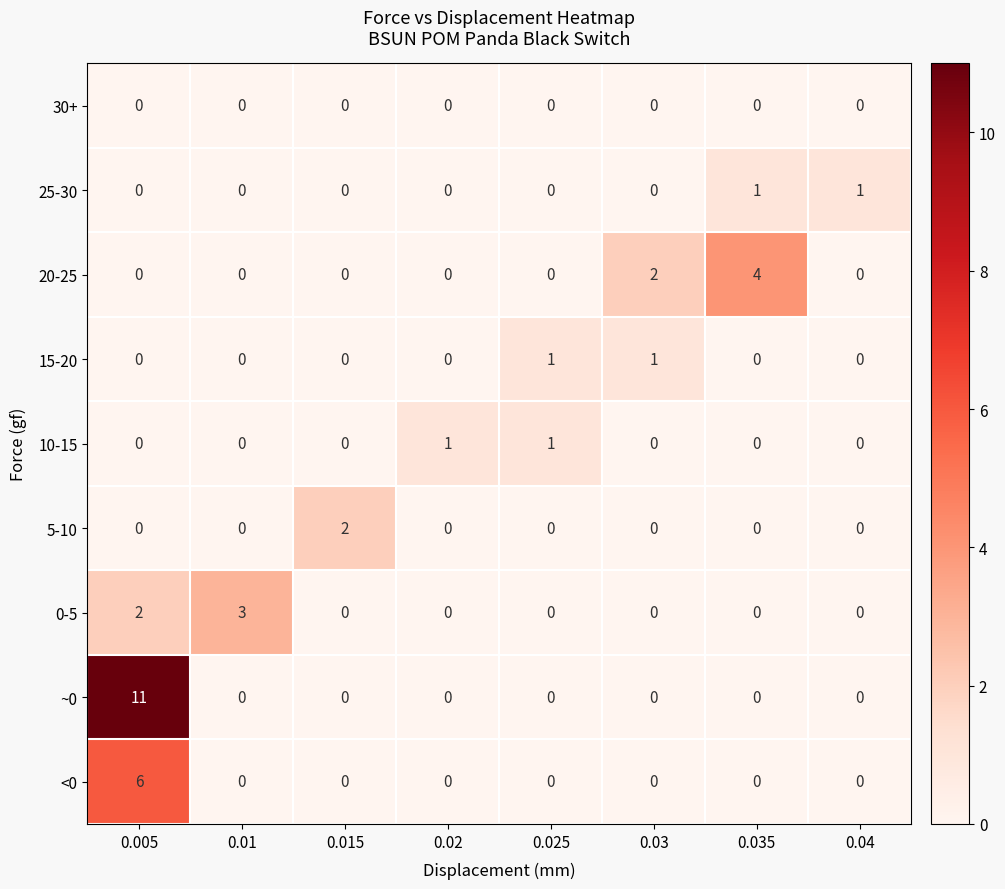

True or false: 20-25 has a value of -2 at 0.01.

False